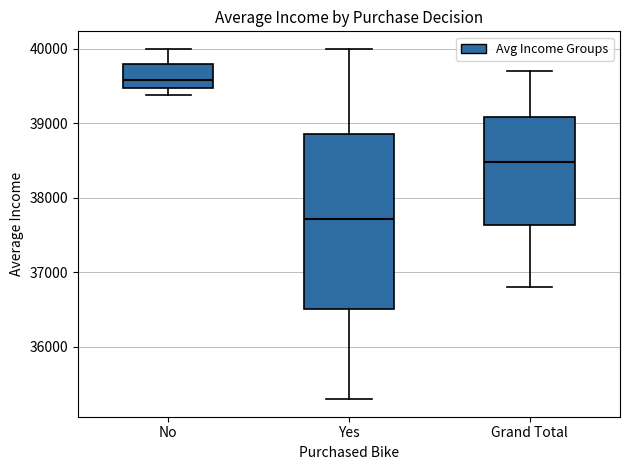

Where is the upper edge of the box for Grand Total on the y-axis? The values are not printed on the chart, so give them approximately, as read against the axis.

39100